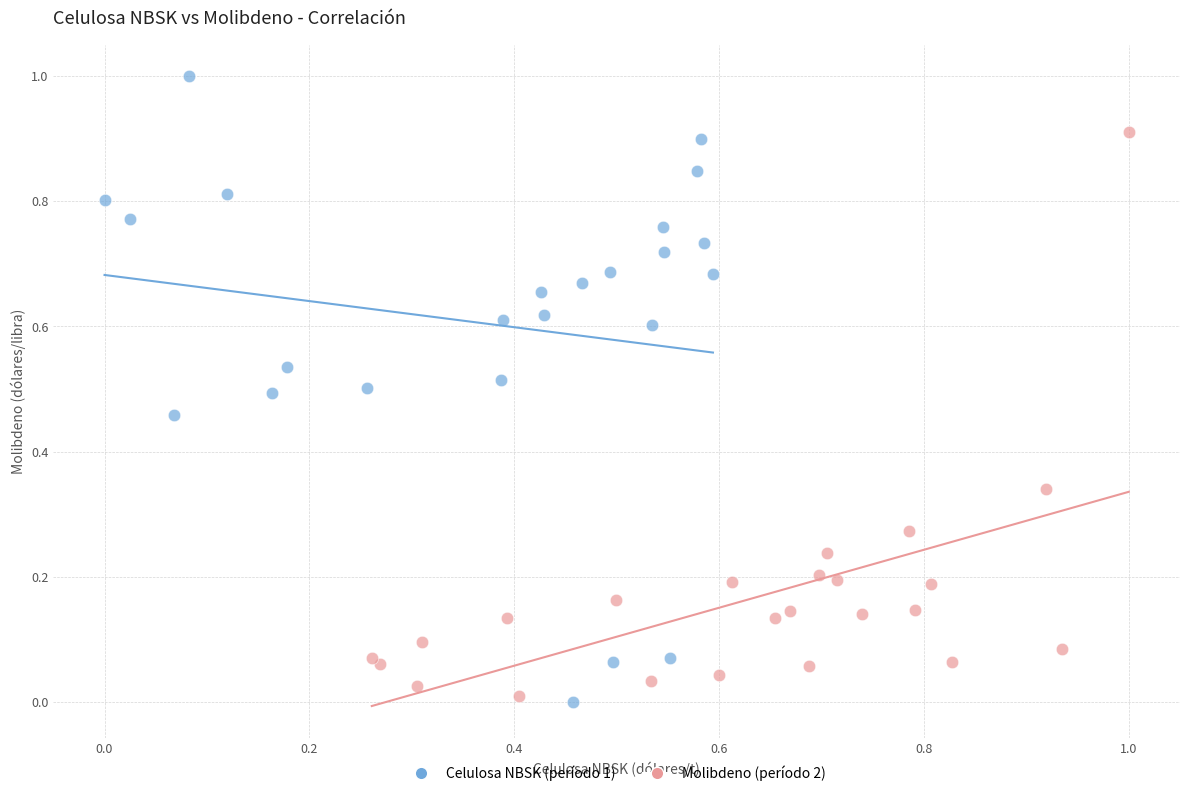

Which series has the largest Y range (max minus min)?

Celulosa NBSK (período 1)